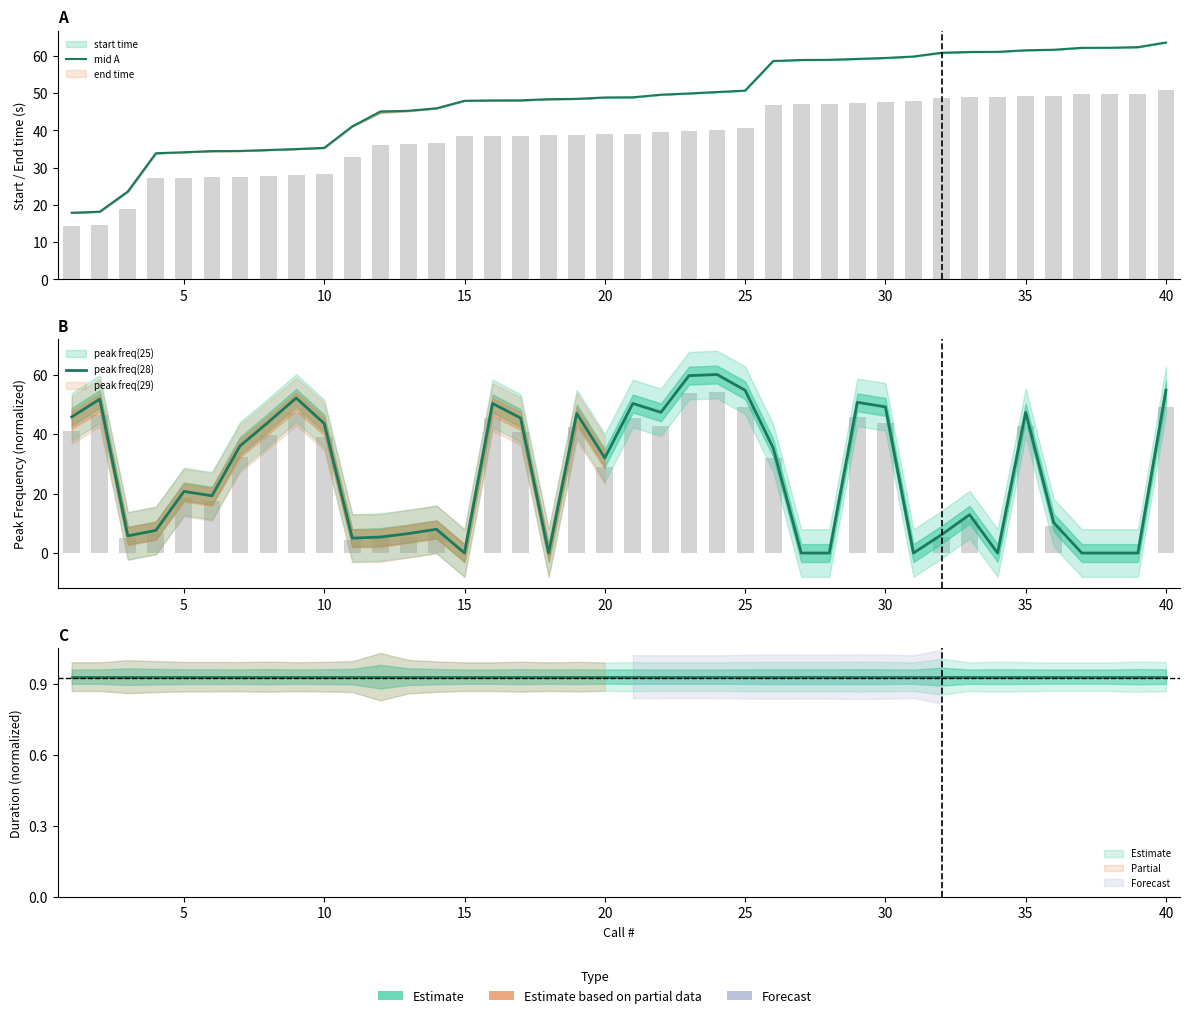

How many bars are there in total?

80